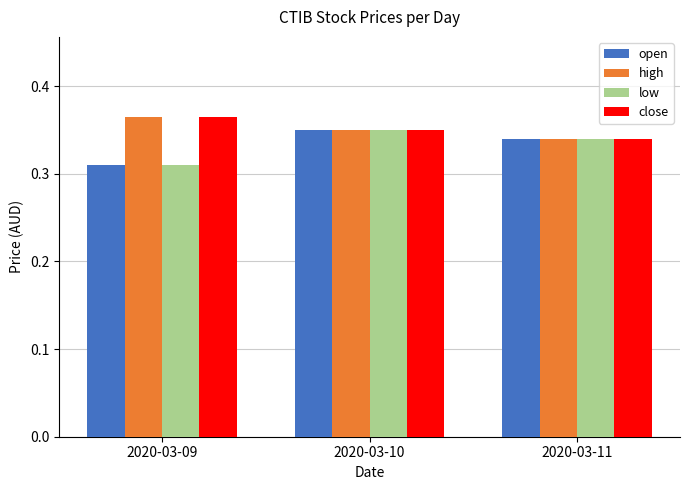

Count the open values in the range 0 to 1.

3